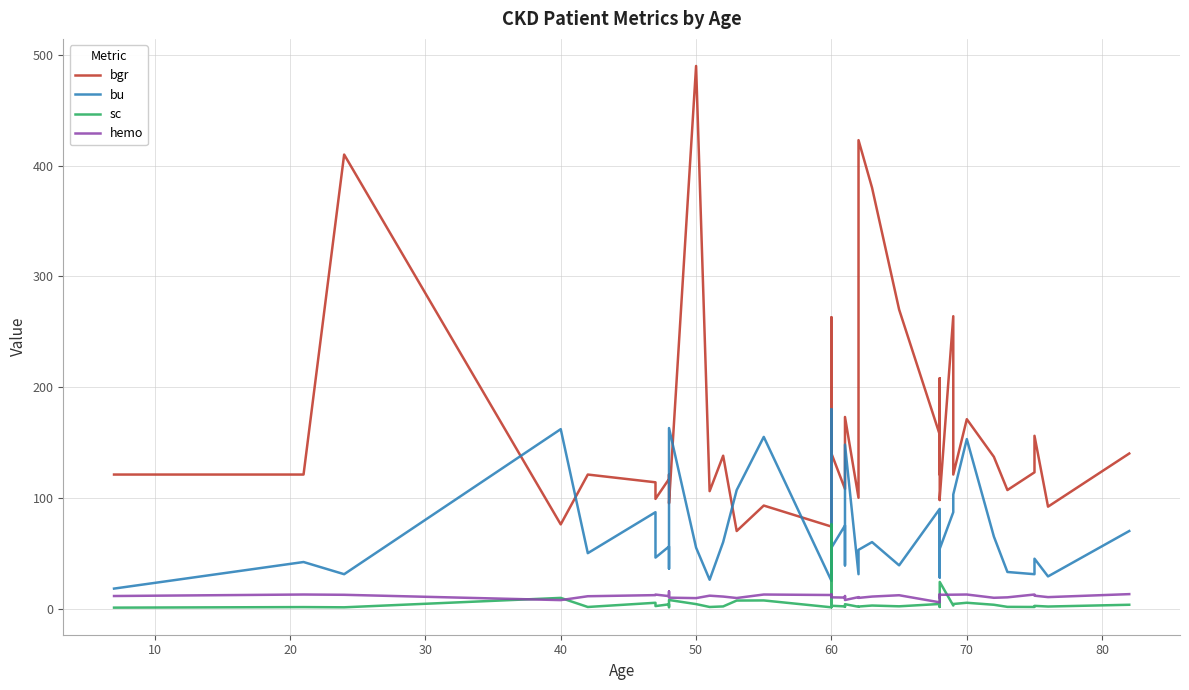

Reading left to right, what are all the values shown in this chart?

bgr: 121.0	121.0	410.0	76.0	121.0	114.0	99.0	117.0	121.0	95.0	490.0	106.0	138.0	70.0	93.0	74.0	121.0	263.0	140.0	108.0	159.0	173.0	100.0	423.0	380.0	270.0	157.0	121.0	208.0	98.0	100.0	264.0	121.0	171.0	137.0	107.0	123.0	156.0	92.0	140.0
bu: 18.0	42.0	31.0	162.0	50.0	87.0	46.0	56.0	36.0	163.0	55.0	26.0	60.0	107.0	155.0	25.0	180.0	27.0	55.0	75.0	39.0	148.0	31.0	53.0	60.0	39.0	90.0	28.0	72.0	86.0	54.0	87.0	103.0	153.0	65.0	33.0	31.0	45.0	29.0	70.0
sc: 0.8	1.3	1.1	9.6	1.4	5.2	2.2	3.8	1.2	7.7	4.0	1.4	1.9	7.2	7.3	1.1	76.0	1.3	2.5	1.9	1.5	3.9	1.6	1.8	2.7	2.0	4.1	1.4	2.1	4.6	24.0	2.7	4.1	5.2	3.4	1.5	1.4	2.4	1.8	3.4
hemo: 11.3	12.7	12.4	7.6	11.1	12.1	12.6	11.2	15.4	9.8	9.4	11.6	10.8	9.5	12.7	12.2	10.9	12.7	10.1	9.9	11.3	7.7	10.3	9.6	10.8	12.0	5.6	12.9	9.7	9.8	12.4	12.5	12.5	12.7	9.7	10.1	12.7	11.6	10.3	13.0